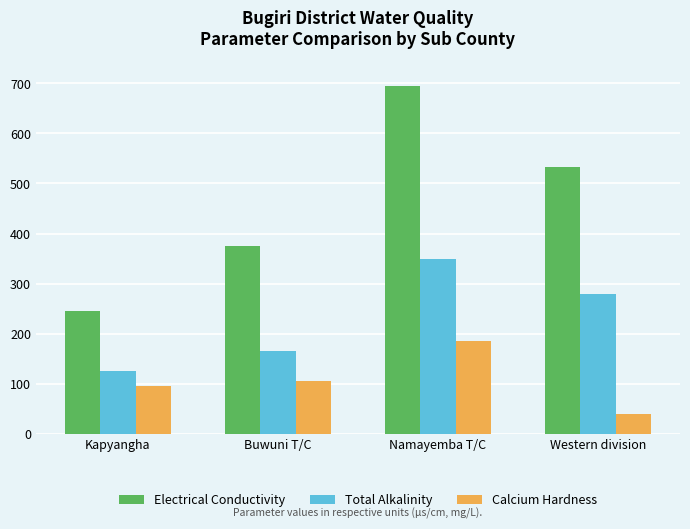

What is the approximate value of Electrical Conductivity at Western division?

532